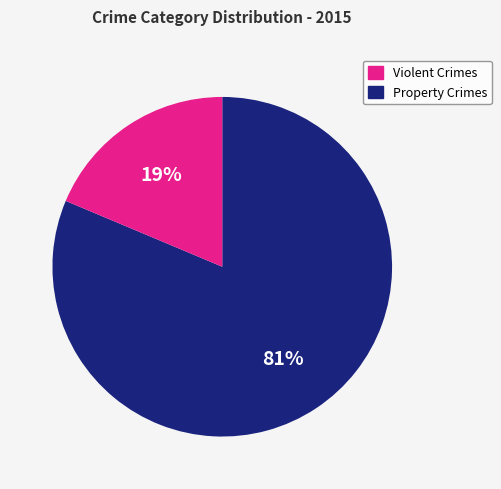

To the nearest percent, what is the average slice percentage?

50%